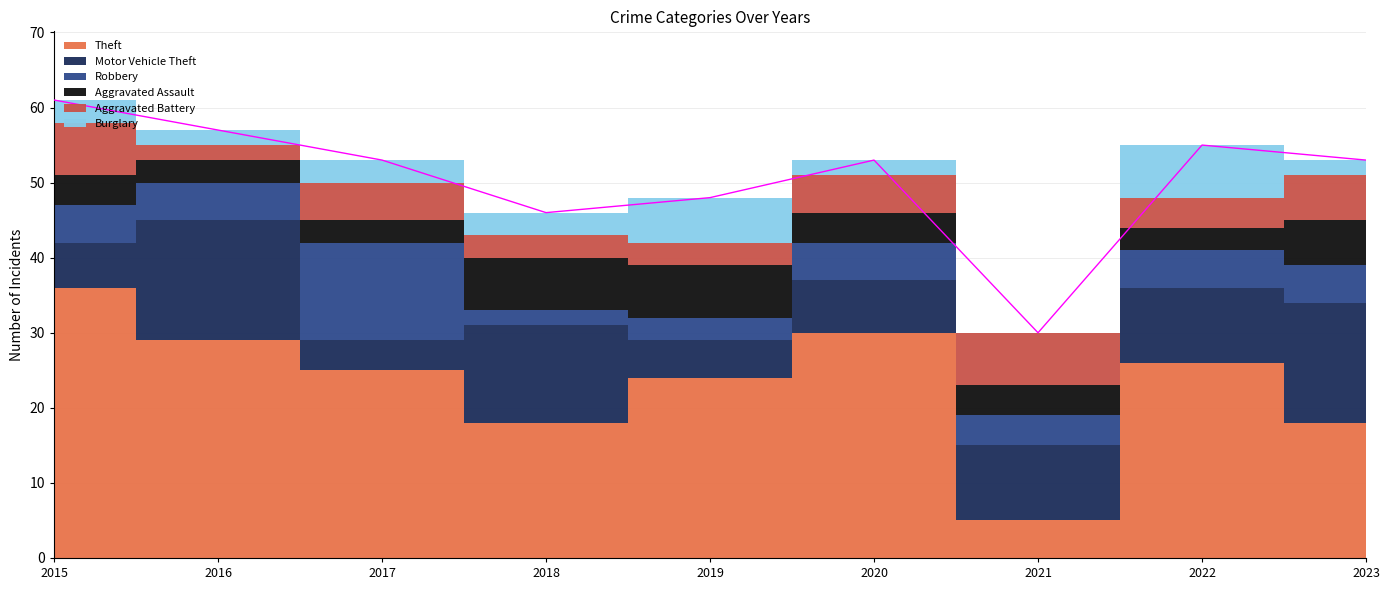

At which label does Motor Vehicle Theft reach its peak?

2016